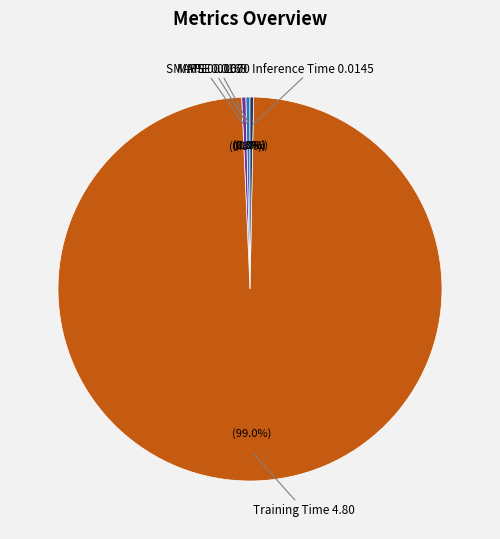

How much of the chart is everything except SMAPE?

99.7%